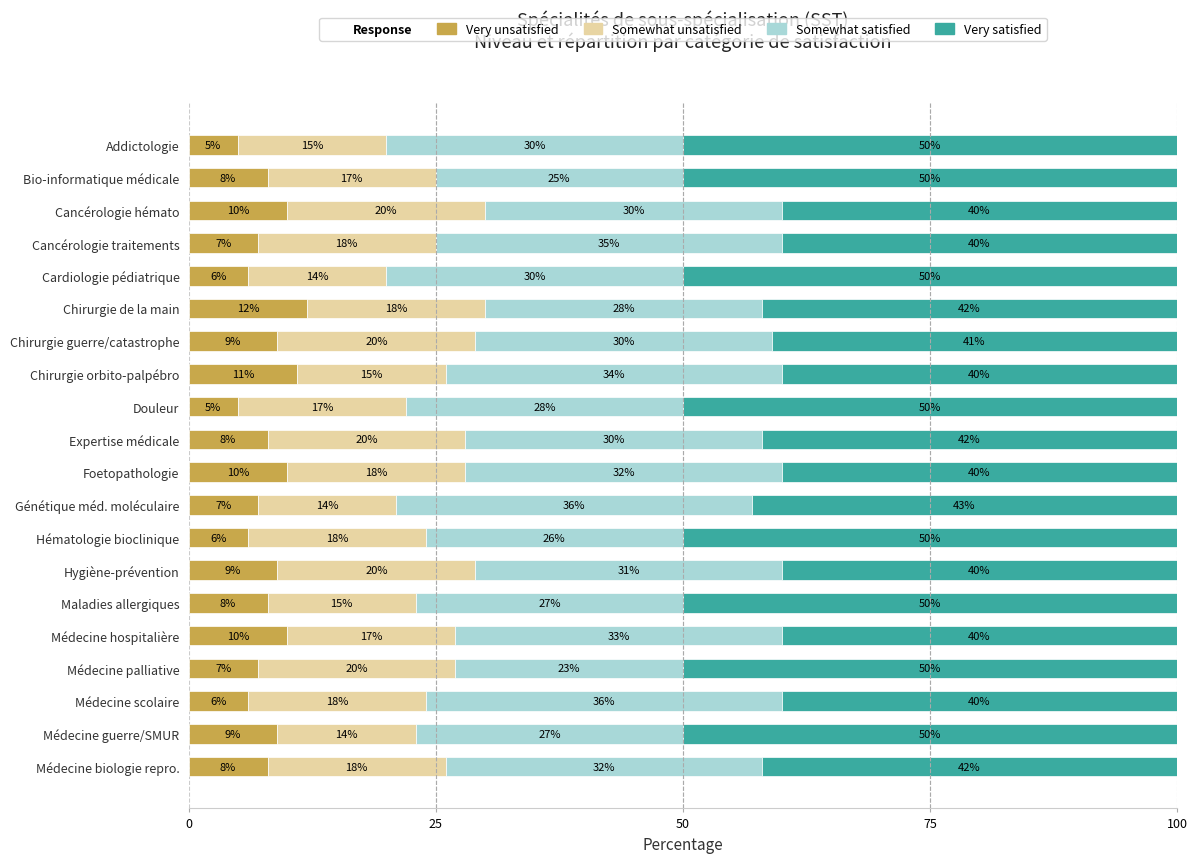

How many Very unsatisfied values are between 7 and 10?

13